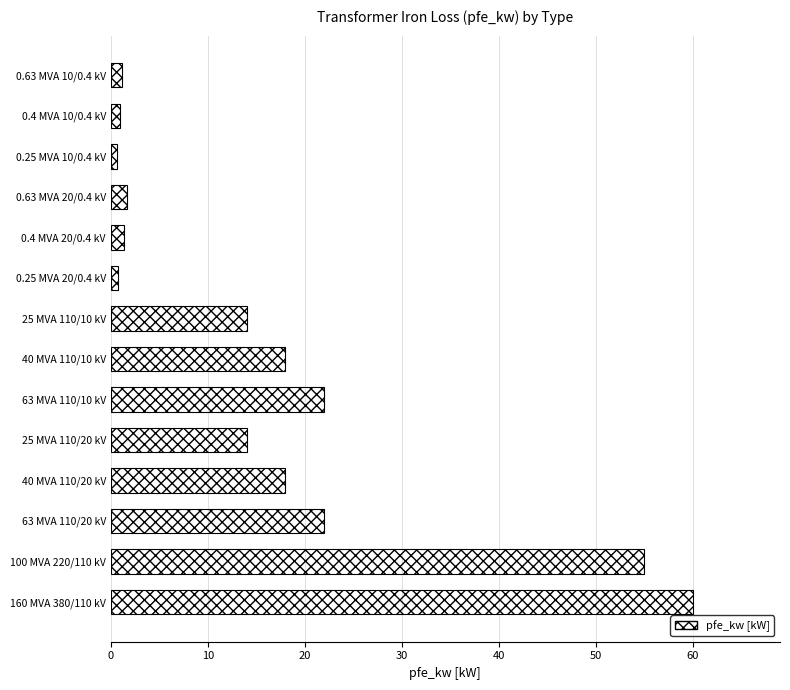

How many categories are shown in the chart?

14